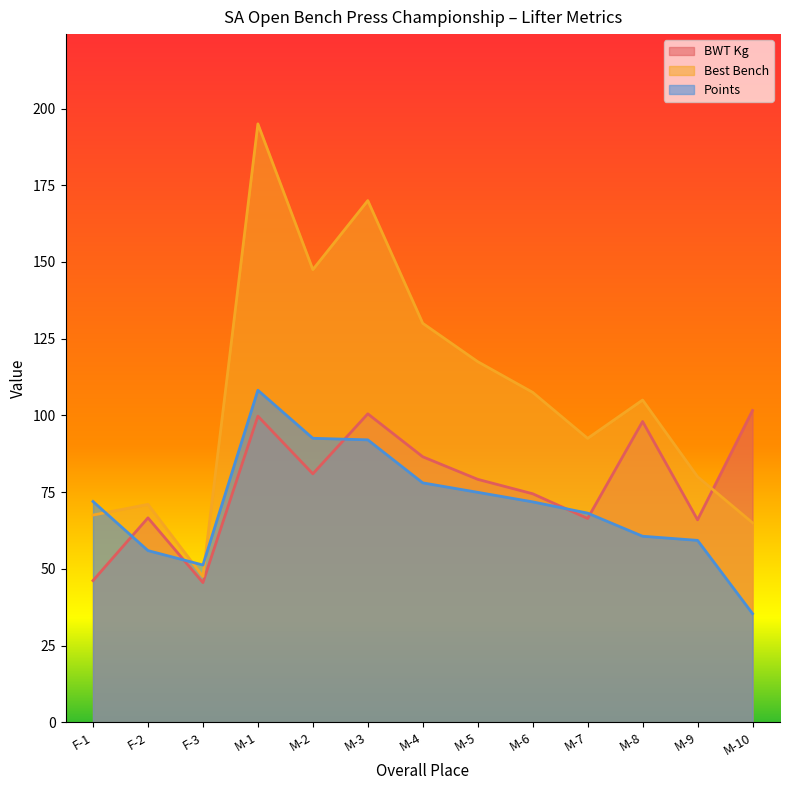

Reading left to right, list all the values displayed in this chart.

BWT Kg: F-1=46.1	F-2=66.6	F-3=45.5	M-1=99.8	M-2=81.0	M-3=100.5	M-4=86.5	M-5=79.2	M-6=74.5	M-7=66.4	M-8=98.0	M-9=66.0	M-10=101.6
Best Bench: F-1=67.5	F-2=71.0	F-3=47.5	M-1=195.0	M-2=147.5	M-3=170.0	M-4=130.0	M-5=117.5	M-6=107.5	M-7=92.5	M-8=105.0	M-9=80.0	M-10=65.0
Points: F-1=71.9	F-2=55.9	F-3=51.2	M-1=108.2	M-2=92.5	M-3=92.0	M-4=78.0	M-5=74.9	M-6=71.8	M-7=68.1	M-8=60.6	M-9=59.3	M-10=35.4